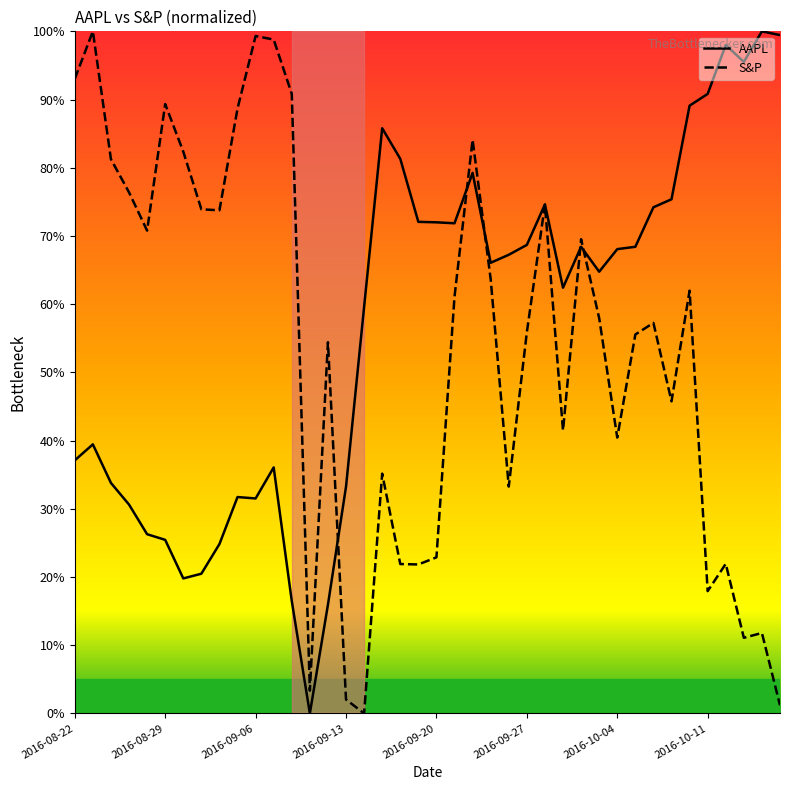

What is the maximum value shown in the chart?

100.0